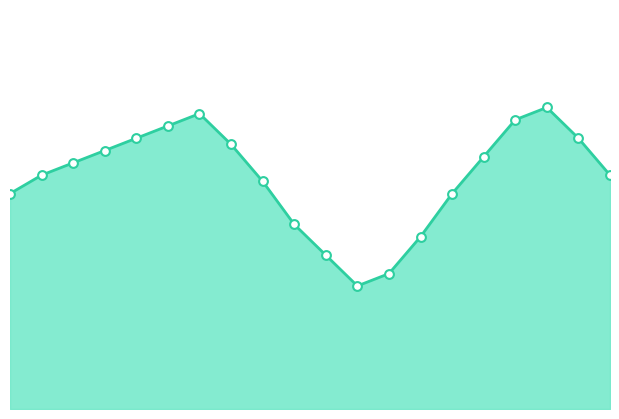

Which has a higher value, 13 or 10.0?

10.0